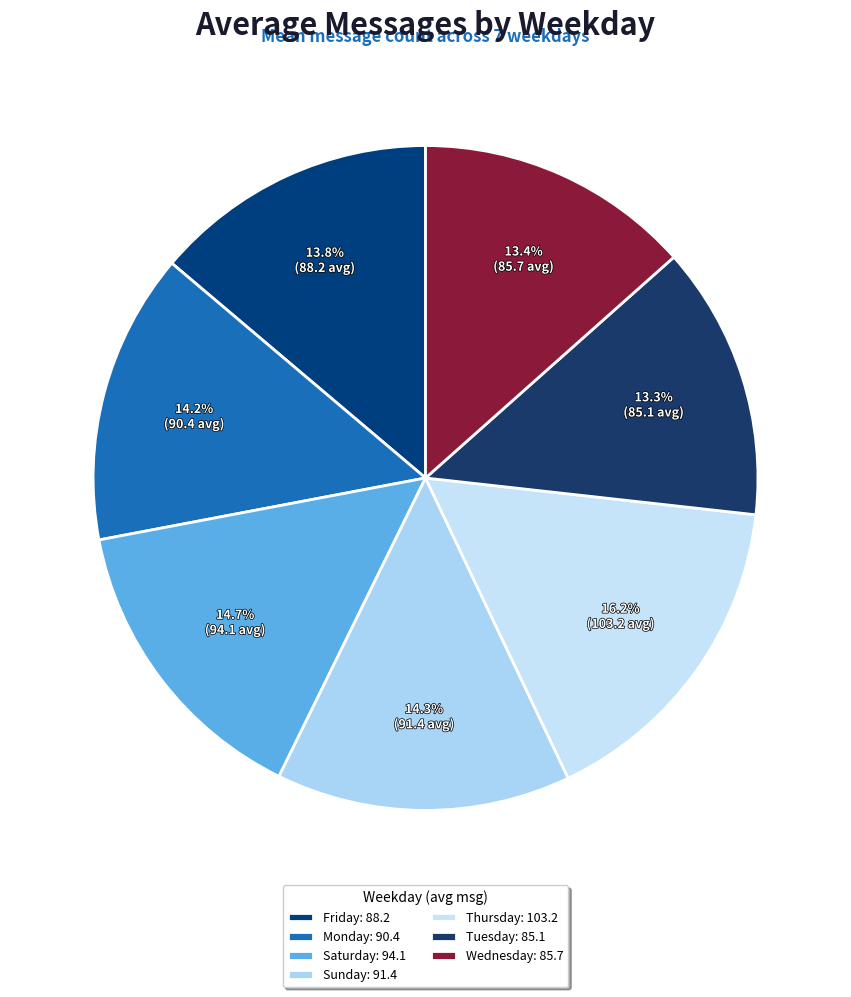

Count the number of slices in the pie.

7